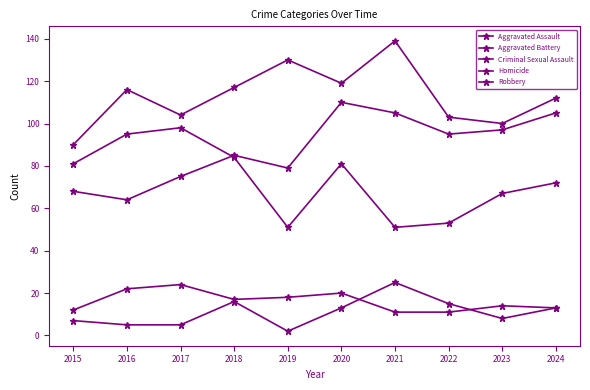

Does the chart have visible grid lines?

No